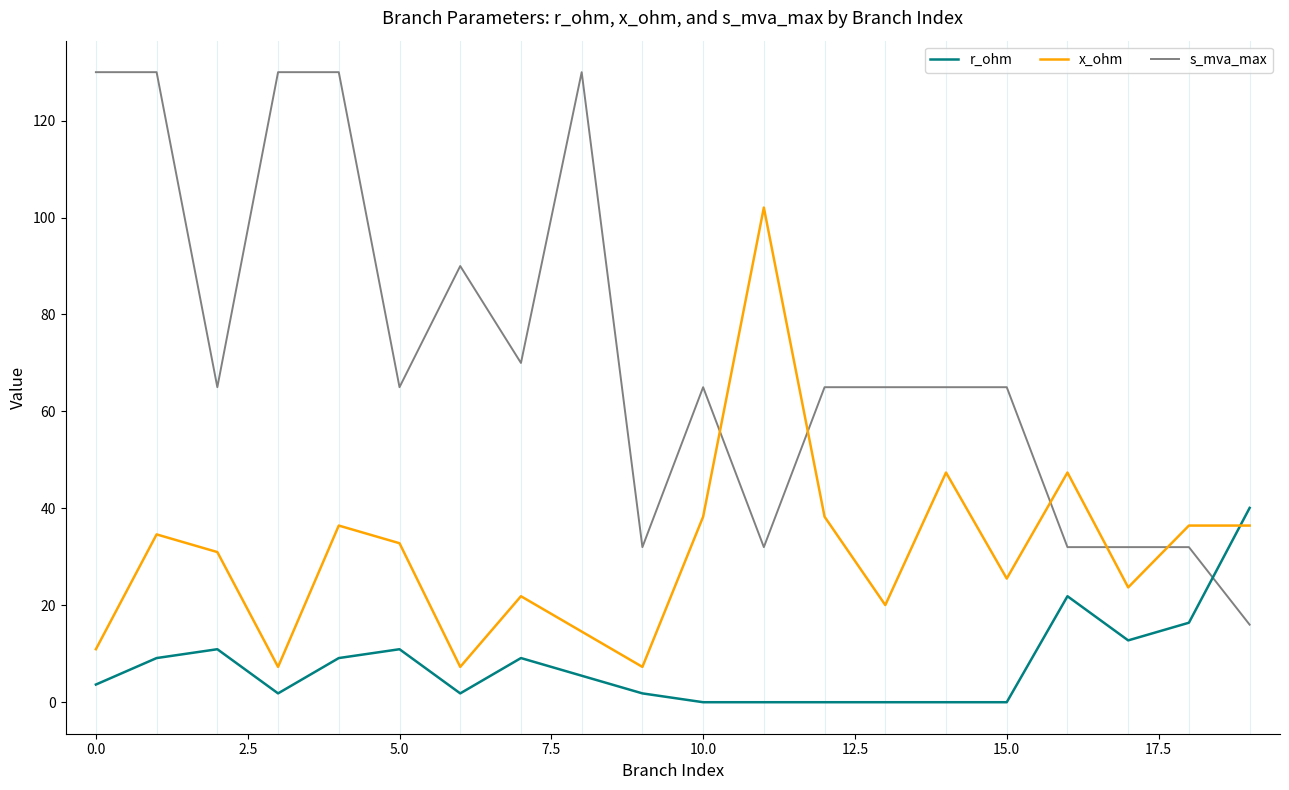

True or false: s_mva_max and x_ohm cross at least once.

True